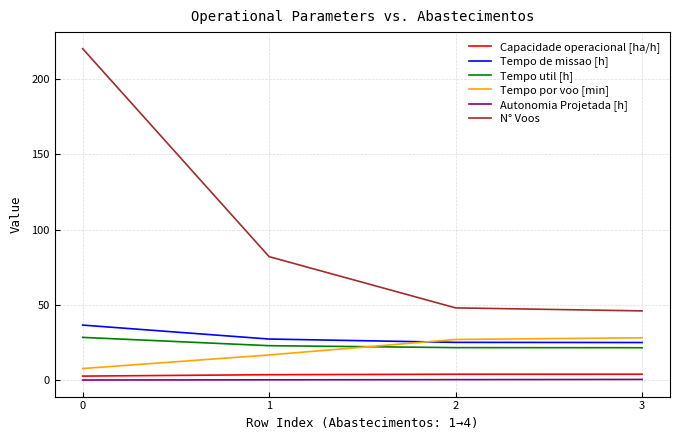

Between 0 and 1, which series saw the biggest shift?

N° Voos